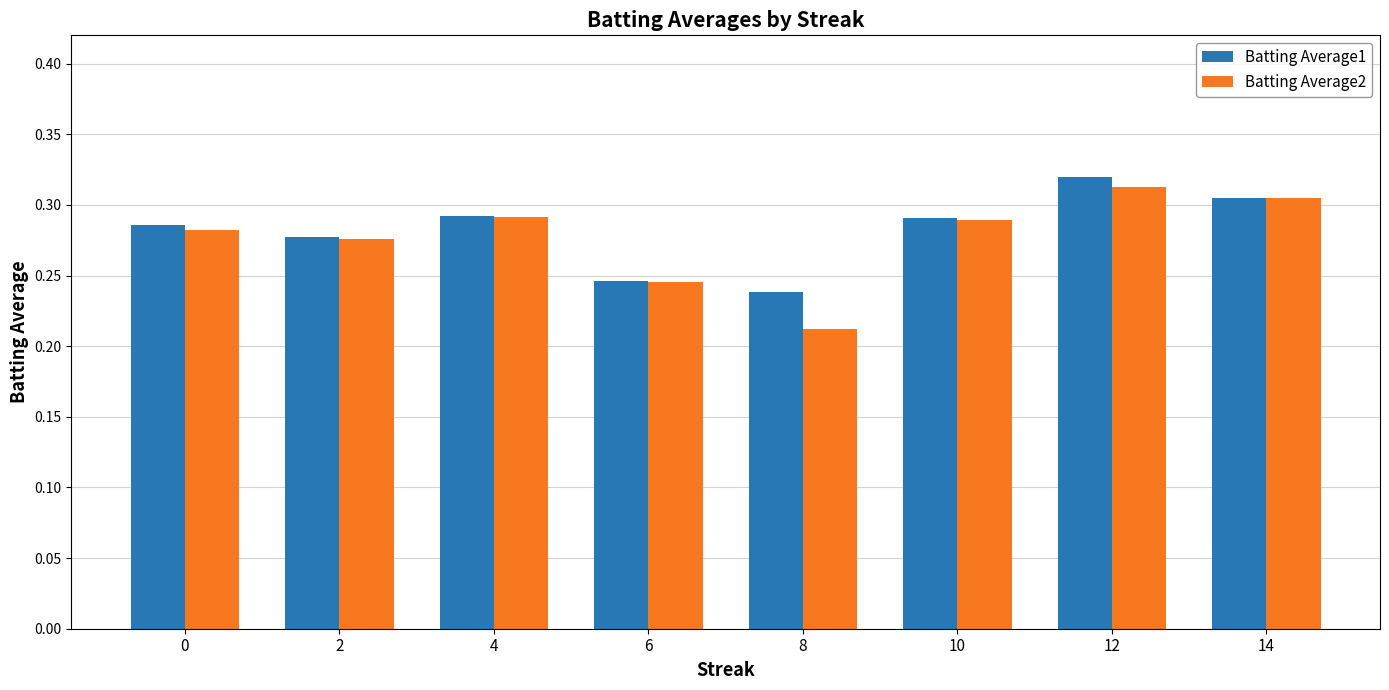

Count the Batting Average1 values in the range 0 to 1.

8